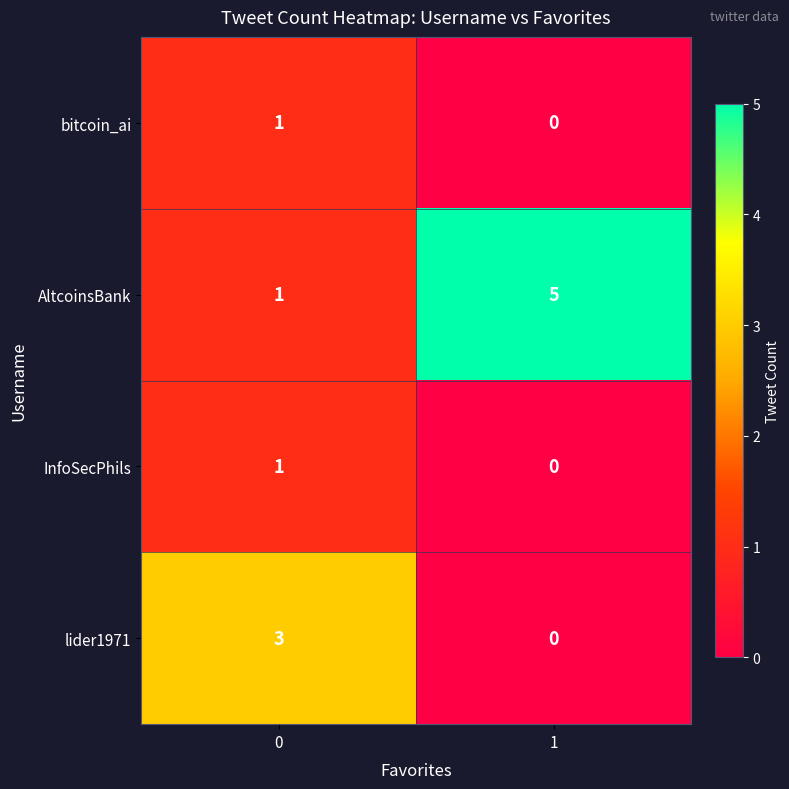

Which series has the widest spread of values?

AltcoinsBank